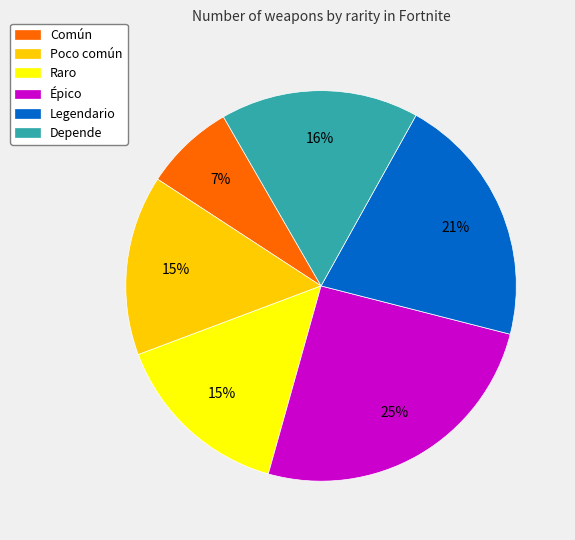

Count the number of slices in the pie.

6